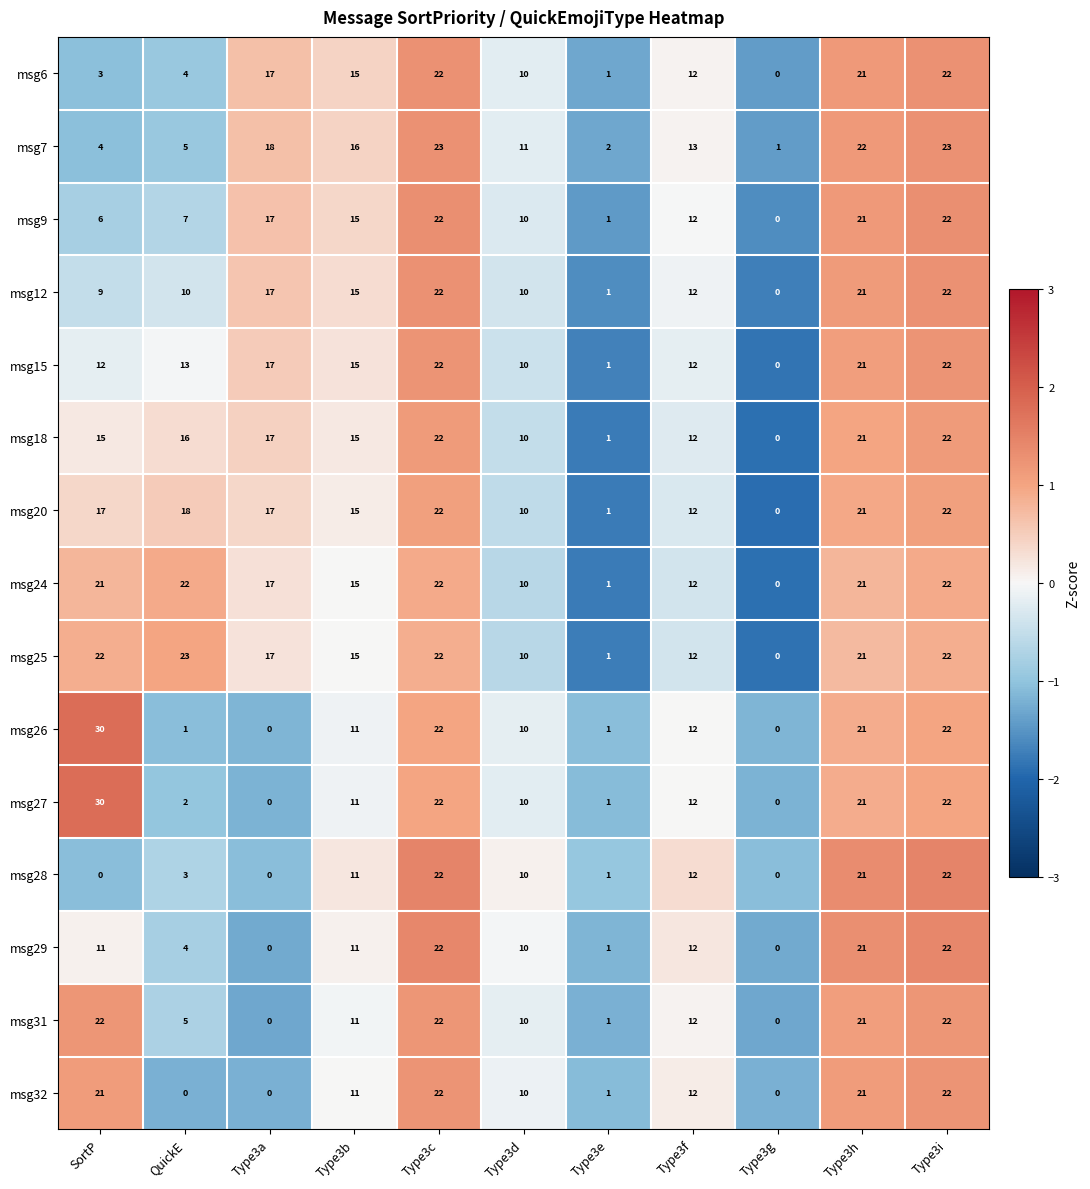

What is the spread (max minus min) of values at QuickE?

23